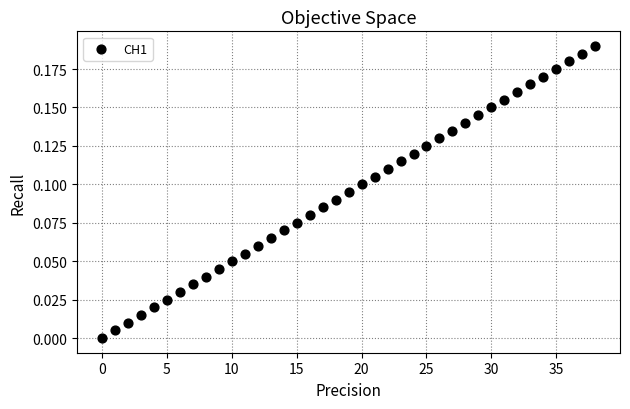

How many data points are displayed?

39